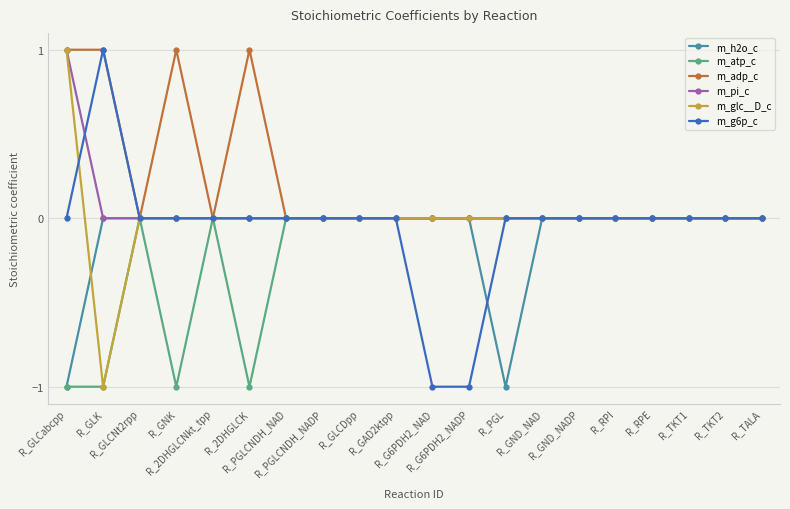

What is the greatest value displayed?

1